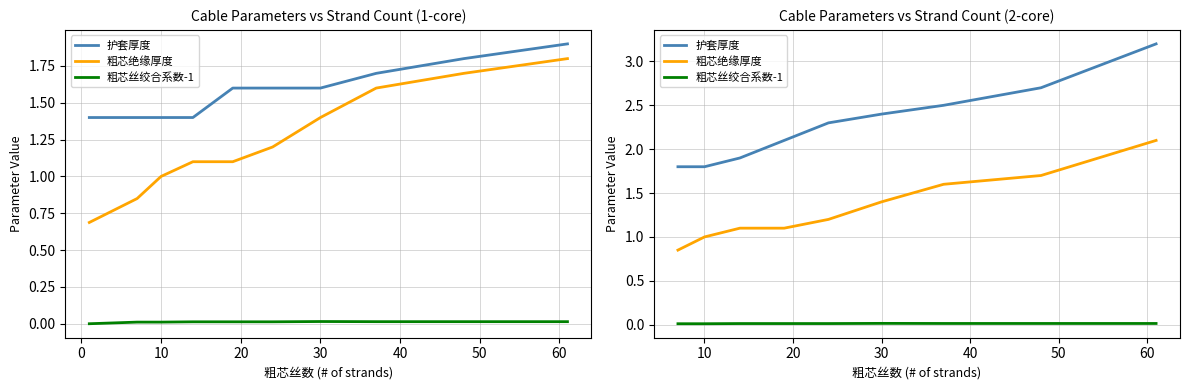

True or false: 护套厚度 and 粗芯绝缘厚度 cross at least once.

False